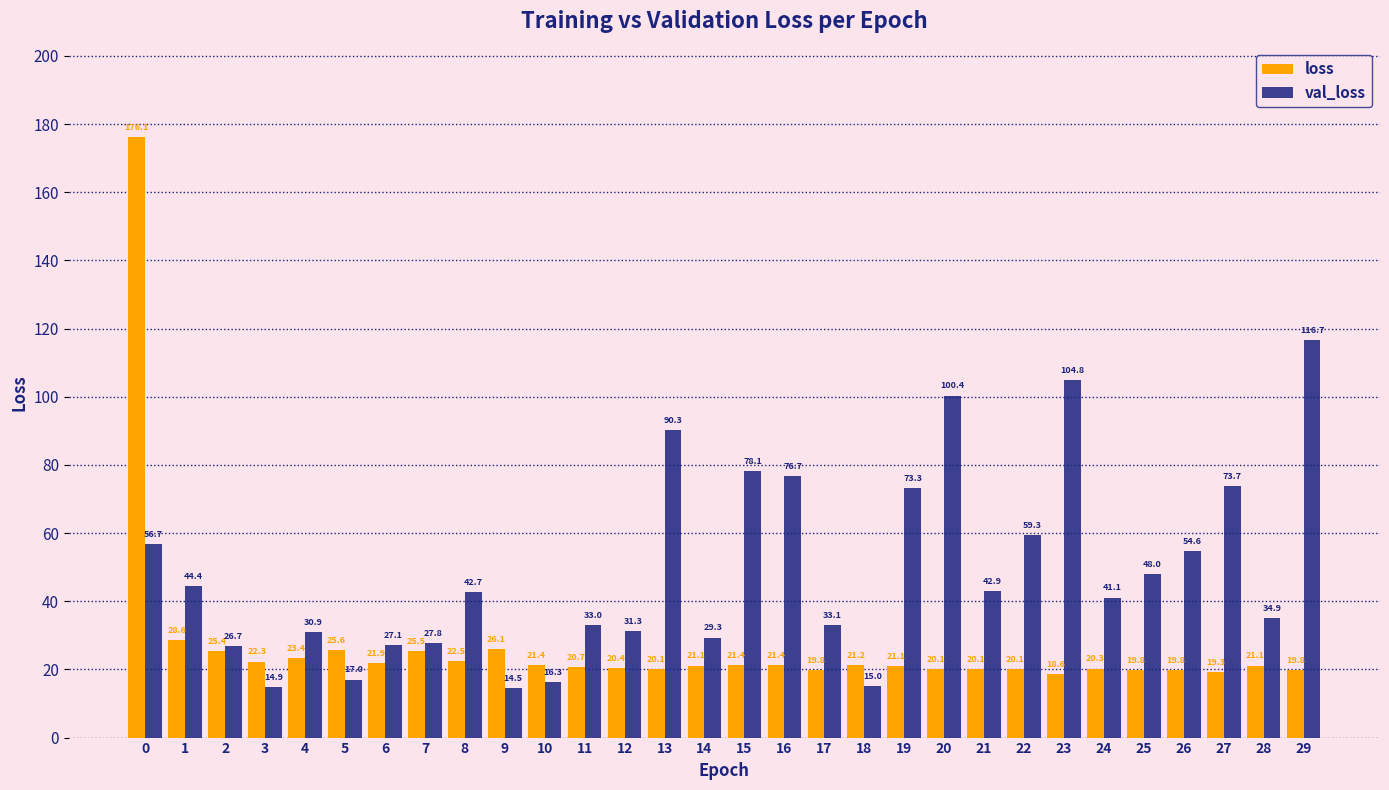

How many bars are there in each group?

2